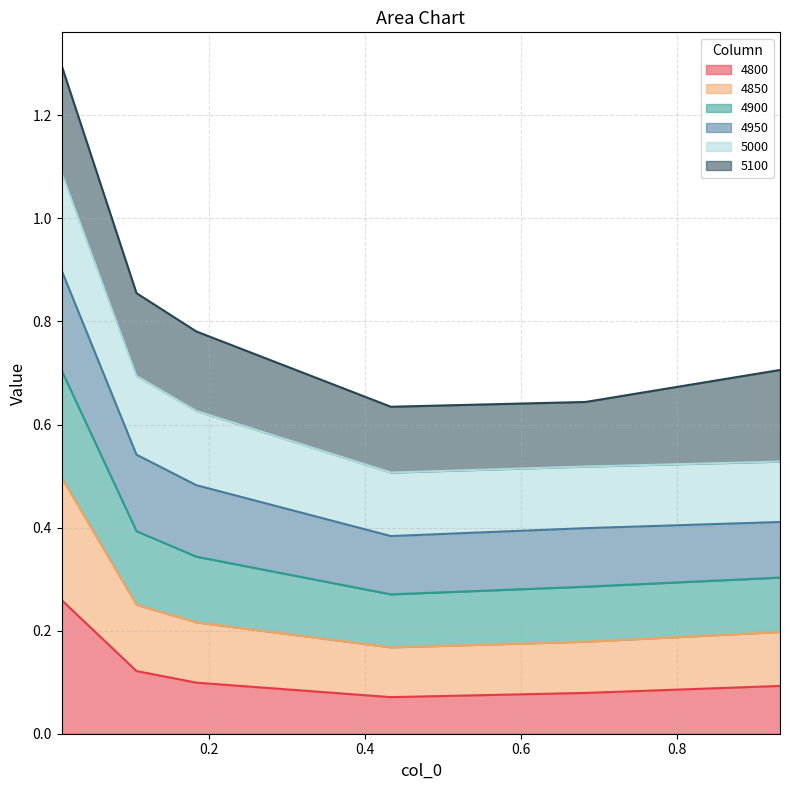

At which category does 4850 reach its first local valley?

0.4328767123287671